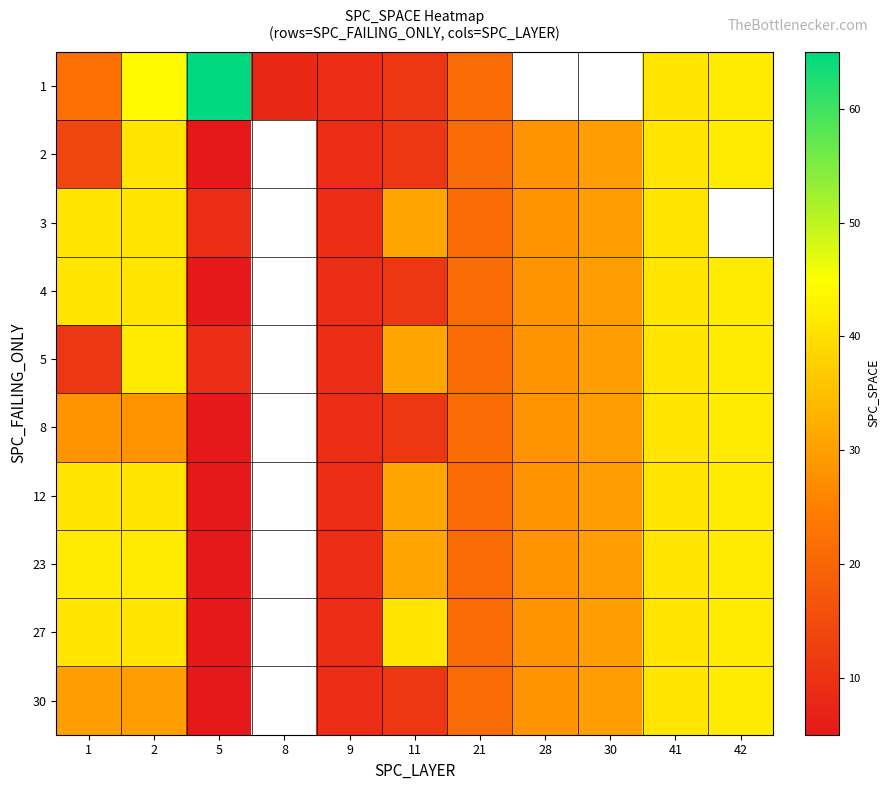

At how many categories does at least one series exceed 57?

1